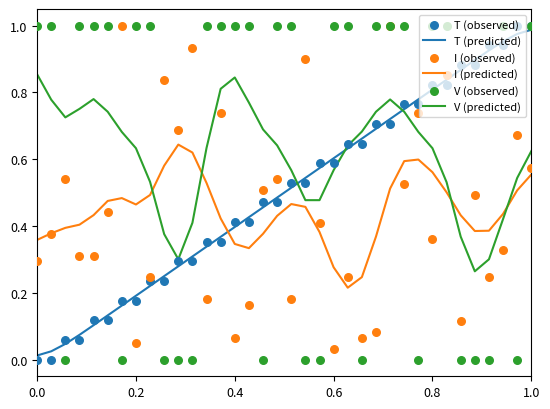

Which series contains the lowest Y value?

T (observed)